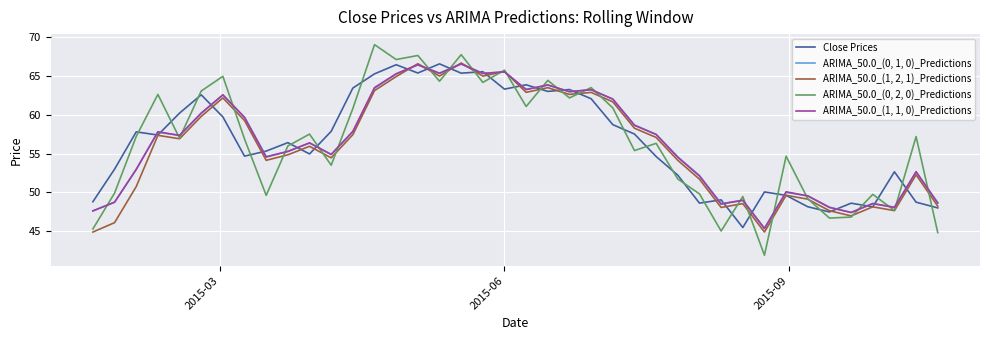

How many times do ARIMA_50.0_(1, 2, 1)_Predictions and ARIMA_50.0_(0, 1, 0)_Predictions cross each other?

6